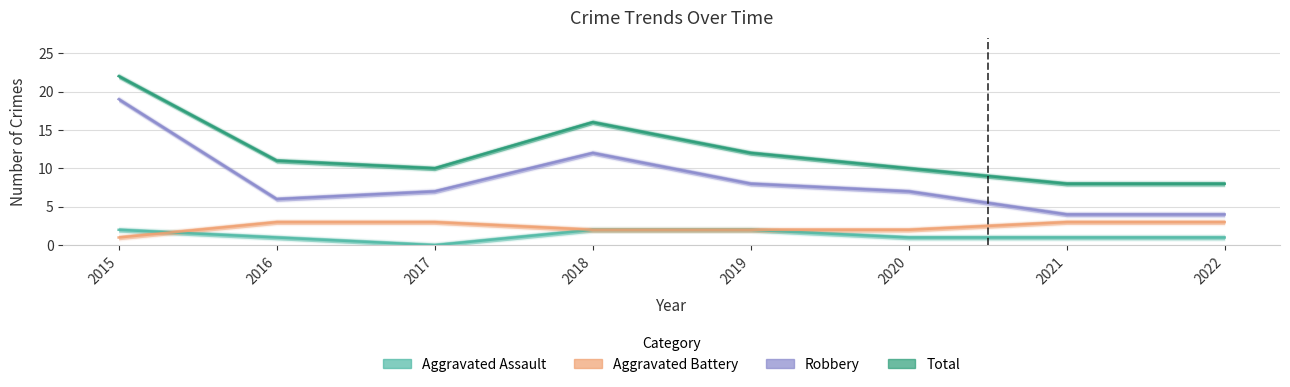

Reading left to right, list all the values displayed in this chart.

Aggravated Assault: 2	1	0	2	2	1	1	1
Aggravated Battery: 1	3	3	2	2	2	3	3
Robbery: 19	6	7	12	8	7	4	4
Total: 22	11	10	16	12	10	8	8